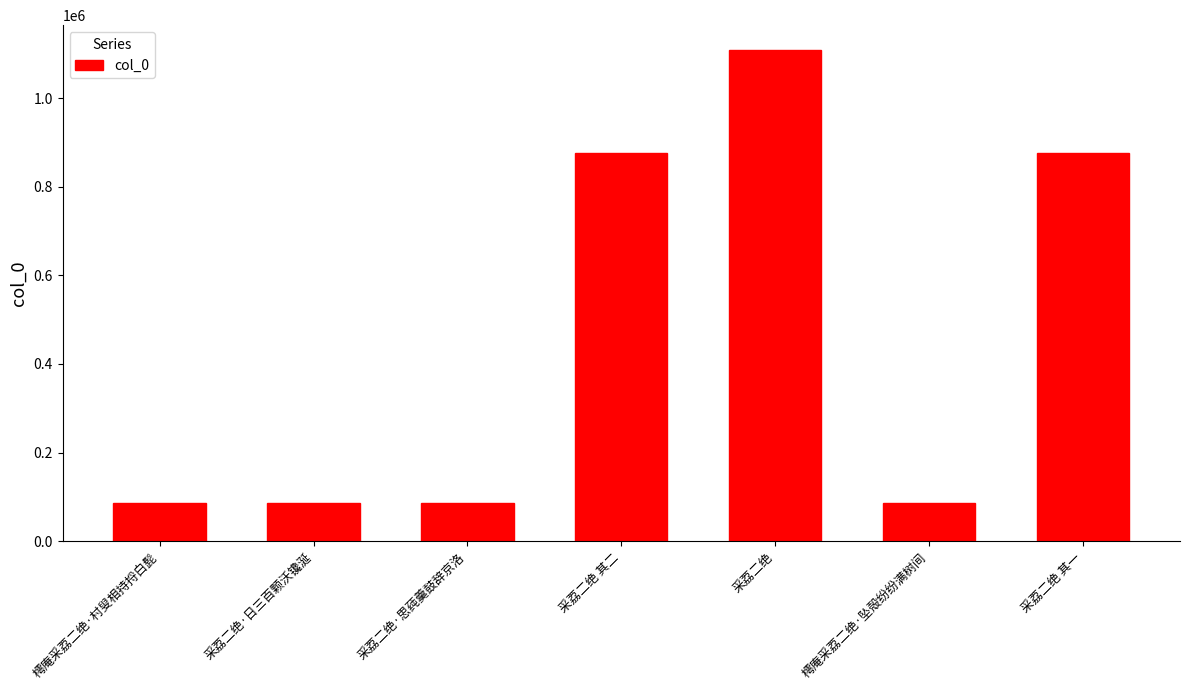

What is the label of the 1st bar from the left?

樗庵采荔二绝·村叟相持捋白髭